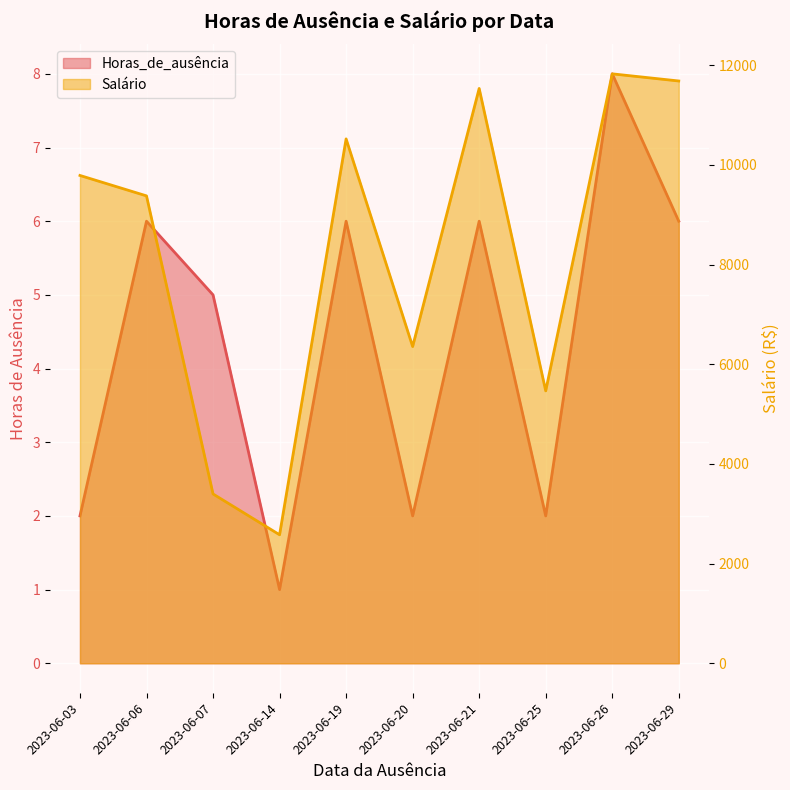

True or false: Salário has a value of 739.2 at 2023-06-14.

False